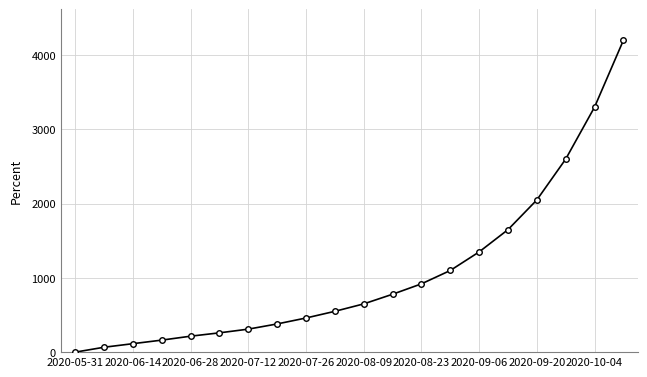

What is the difference between the maximum and second lowest values?

4134